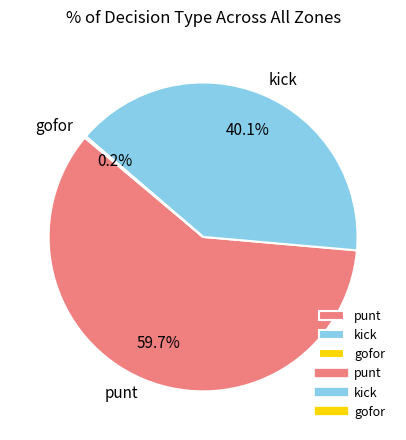

Approximately how many times larger is the value at punt compared to kick?

1.5